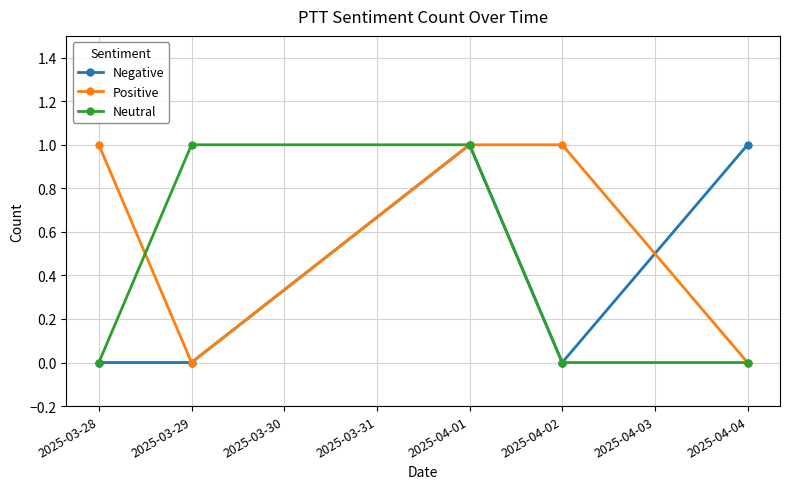

True or false: Positive has a value of 1 at 2025-04-02.

True